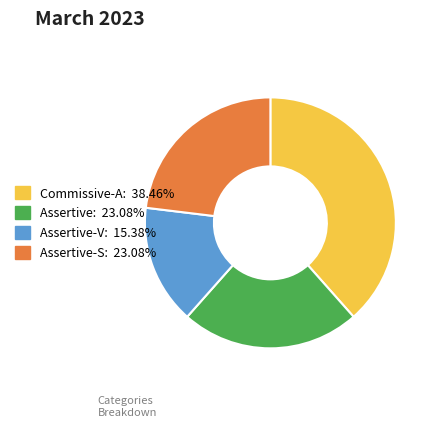

Does any single category account for the majority?

No